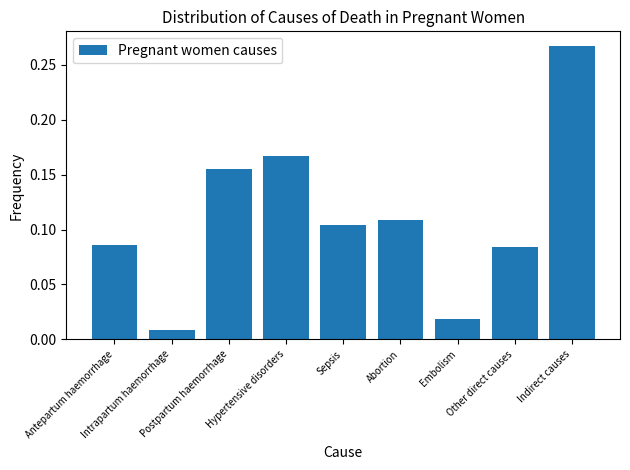

Count the number of categories in the chart.

9